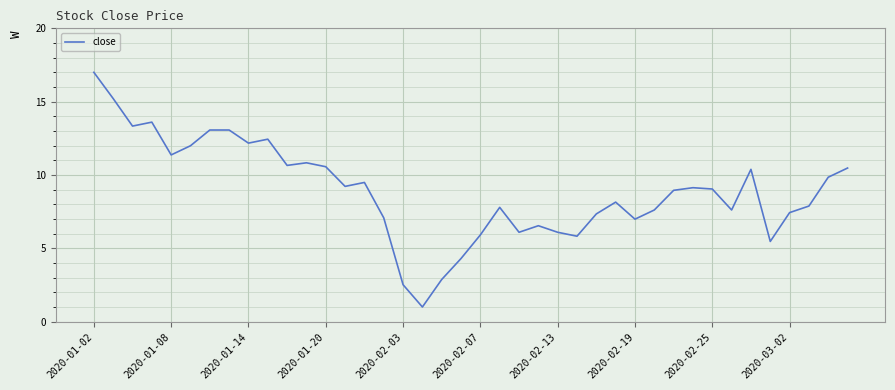

What is the difference between the maximum and minimum values?

16.0